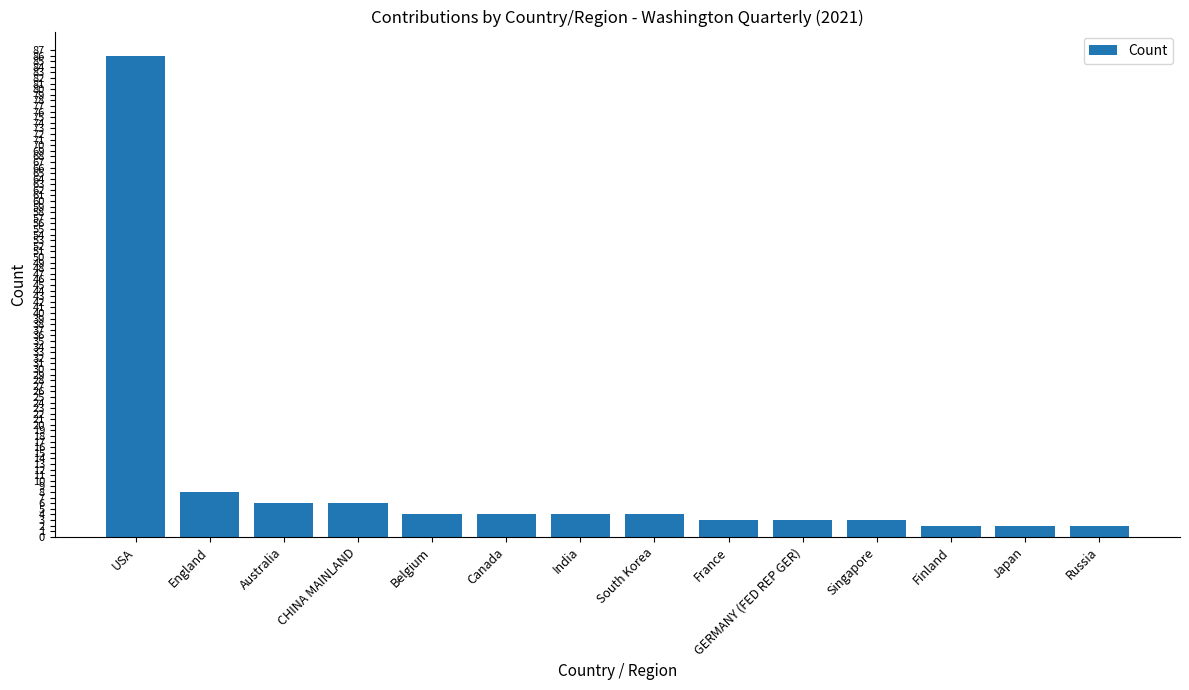

Does the chart contain any negative values?

No